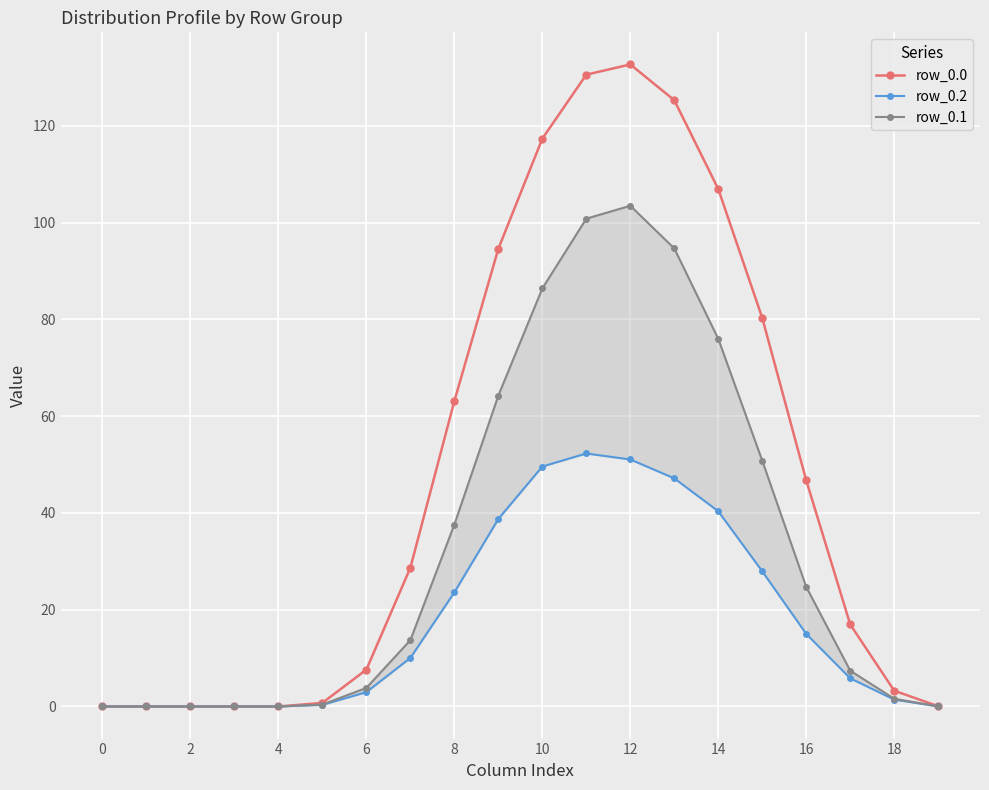

At which category is the sum across all series the highest?

12